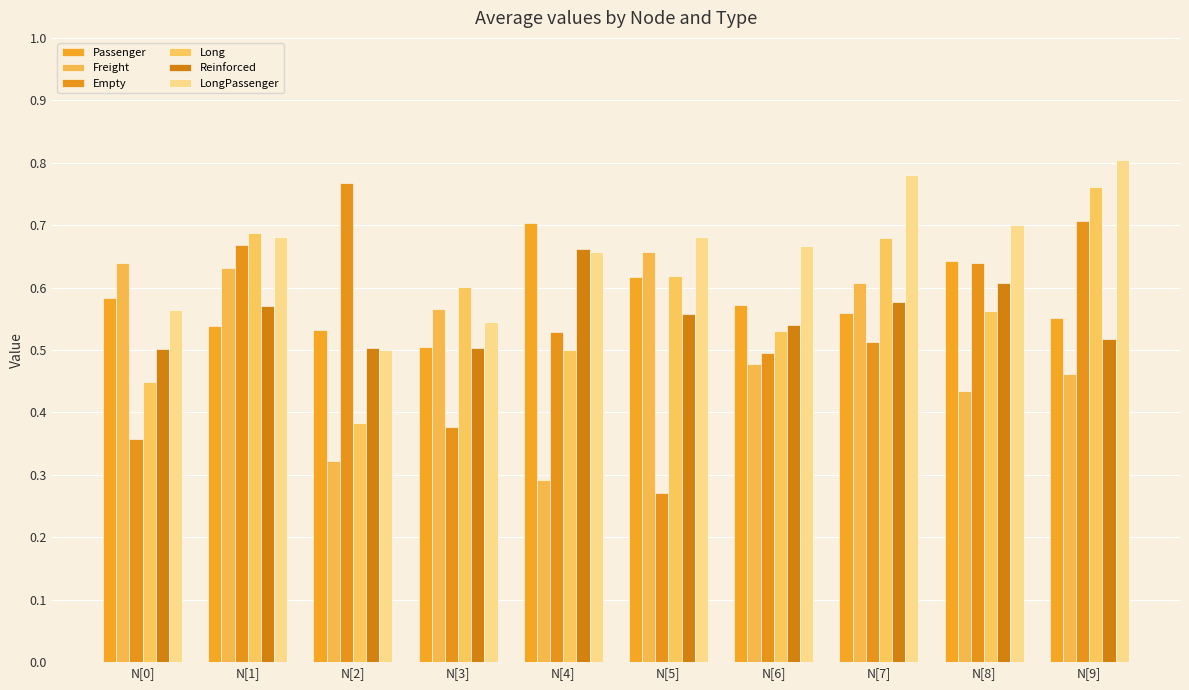

Does the chart contain stacked bars?

No